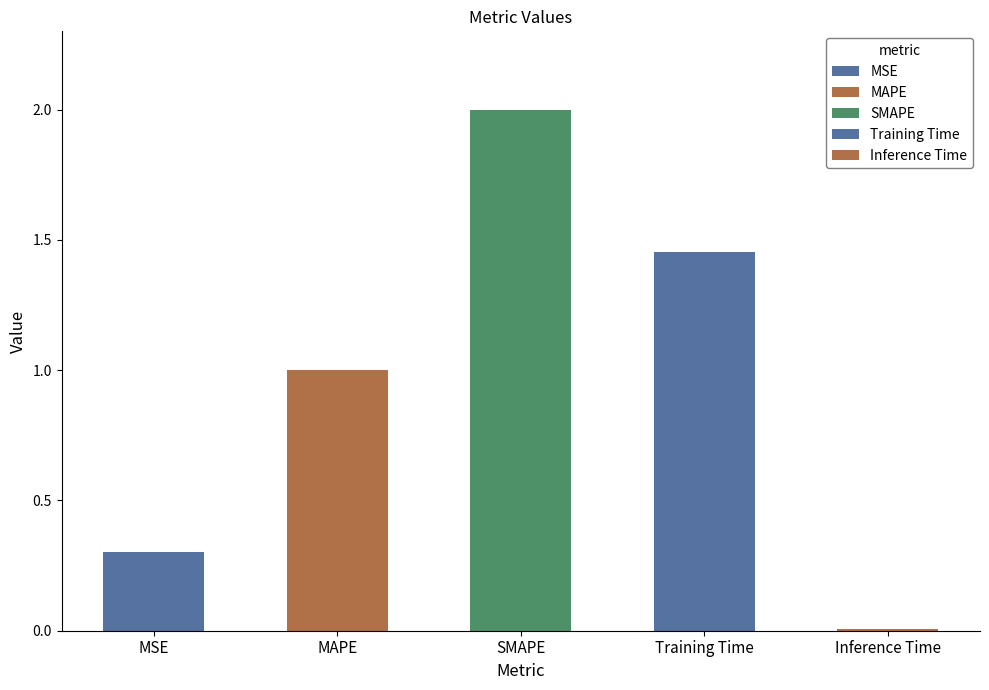

Is it true that the value at Training Time is 1.5?

True